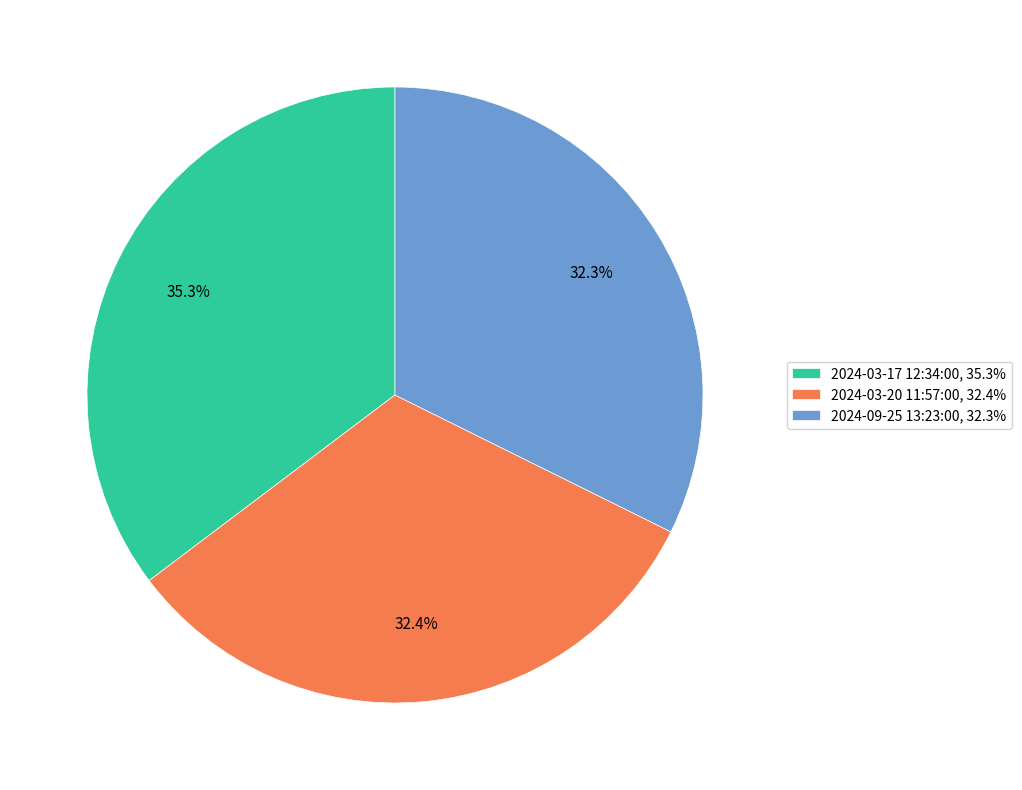

What is the ratio of the value at 2024-09-25 13:23:00, 32.3% to the value at 2024-03-20 11:57:00, 32.4%?

1.0